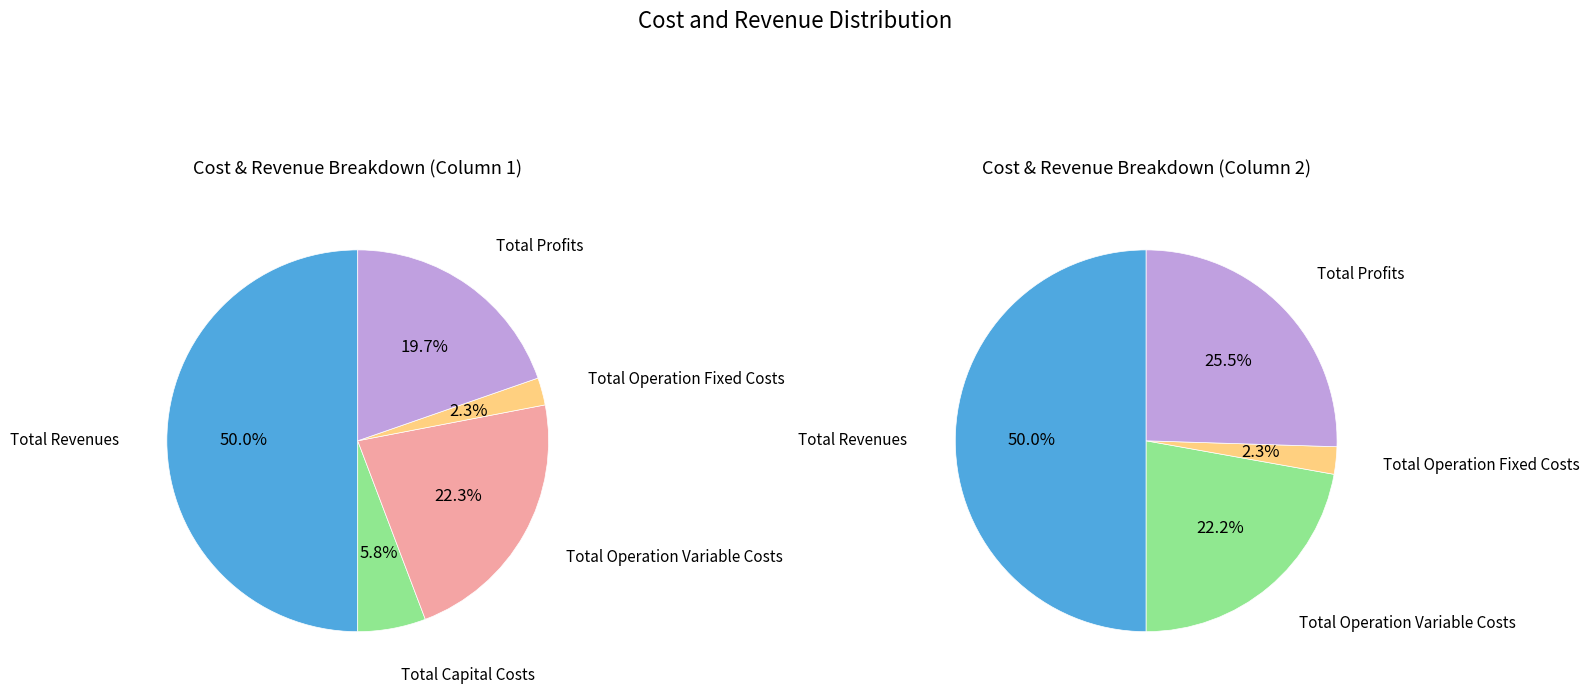

What is the ratio of the value at Total Operation Fixed Costs to the value at Total Operation Variable Costs?

0.1